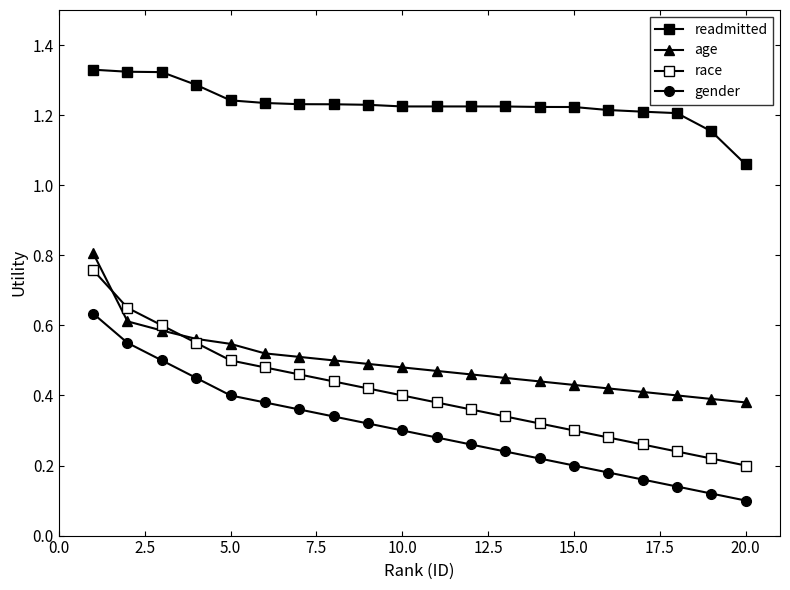

Is this an area chart (filled region under the line)?

No